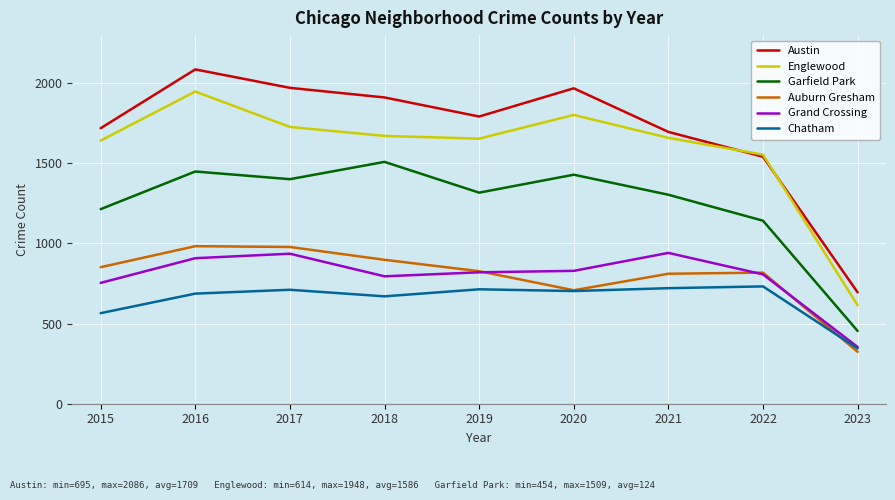

Which label corresponds to the largest value in the chart?

2016